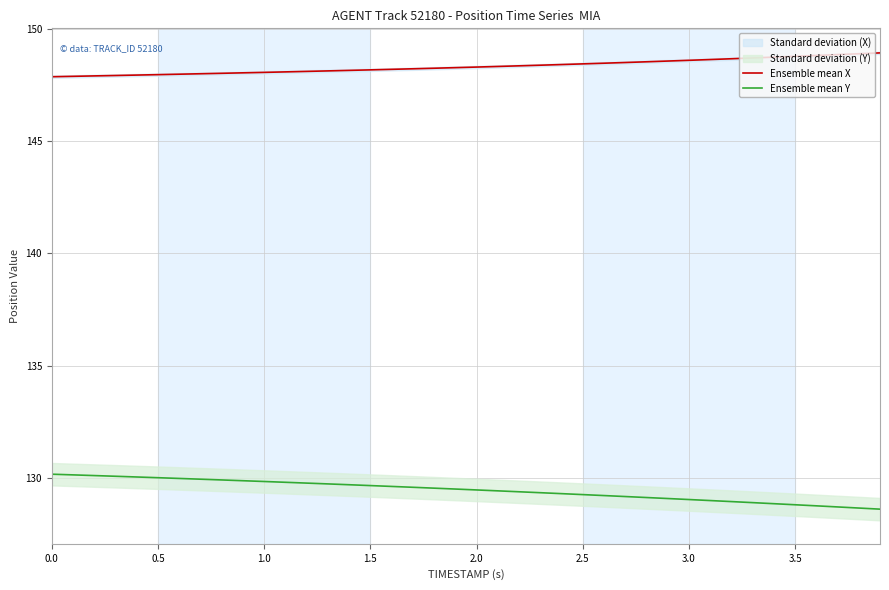

True or false: Ensemble mean Y and Ensemble mean X cross at least once.

False